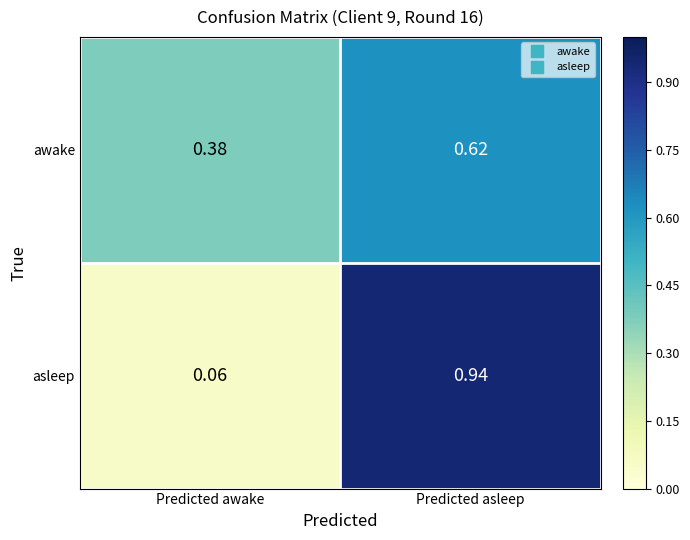

Rank the series at Predicted asleep from highest to lowest value.

asleep, awake